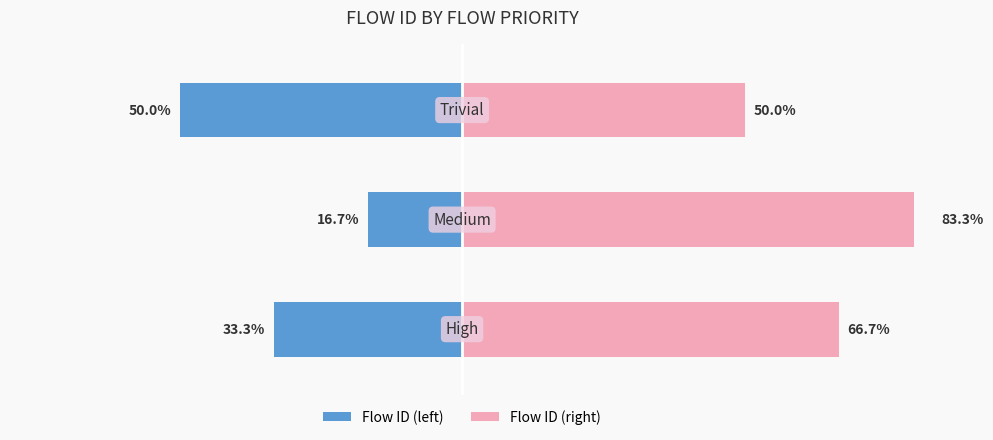

Is the value of Flow ID (right) at 0 greater than the value of Flow ID (left) at 1?

Yes